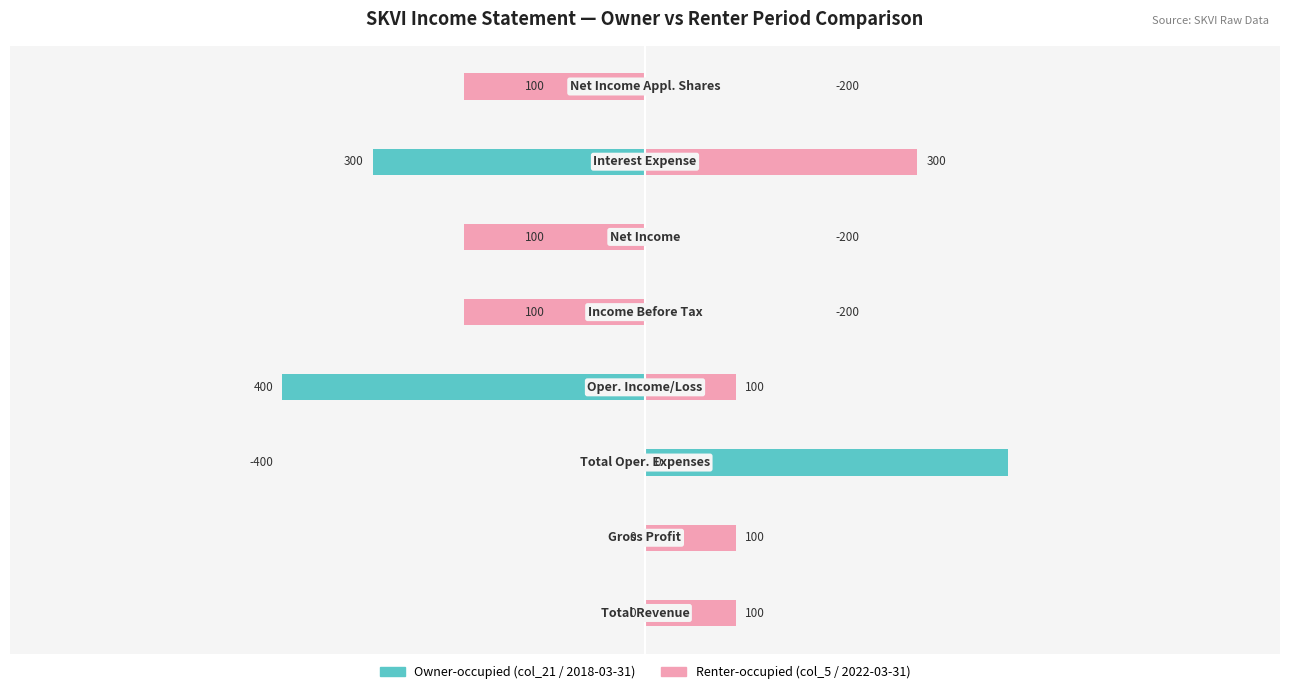

Rank the series by their maximum value, from highest to lowest.

Owner-occupied (col_21), Renter-occupied (col_5)